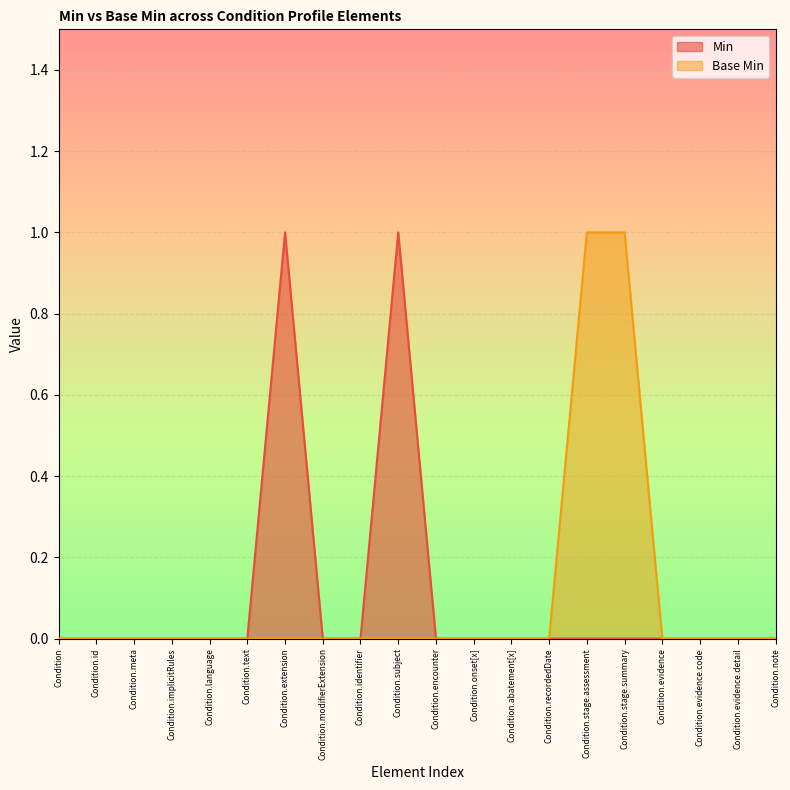

Reading left to right, extract all data points from this chart.

Min: 0	0	0	0	0	0	1	0	0	1	0	0	0	0	0	0	0	0	0	0
Base Min: 0	0	0	0	0	0	0	0	0	0	0	0	0	0	1	1	0	0	0	0